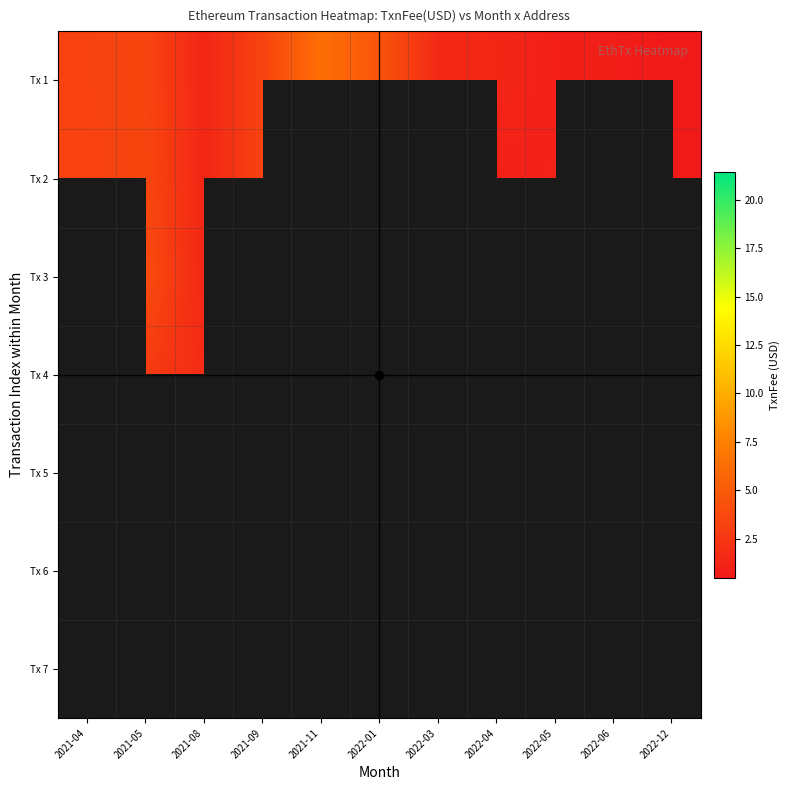

Which series has the largest range (max minus min)?

Tx 1